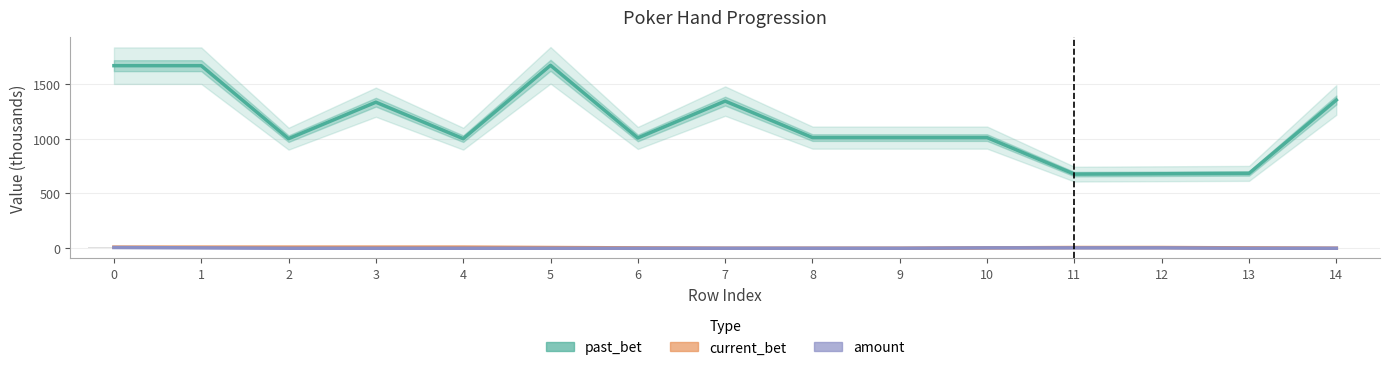

Rank the series at 12 from highest to lowest value.

past_bet, current_bet, amount